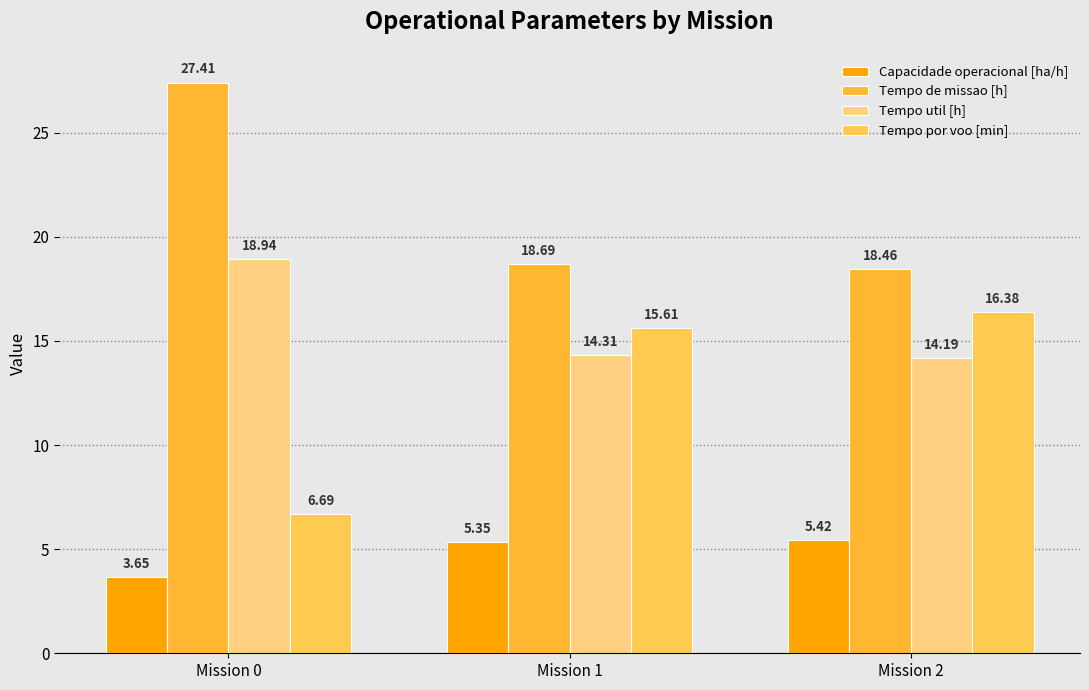

What value does the Tempo de missao [h] series have at Mission 2?

18.5